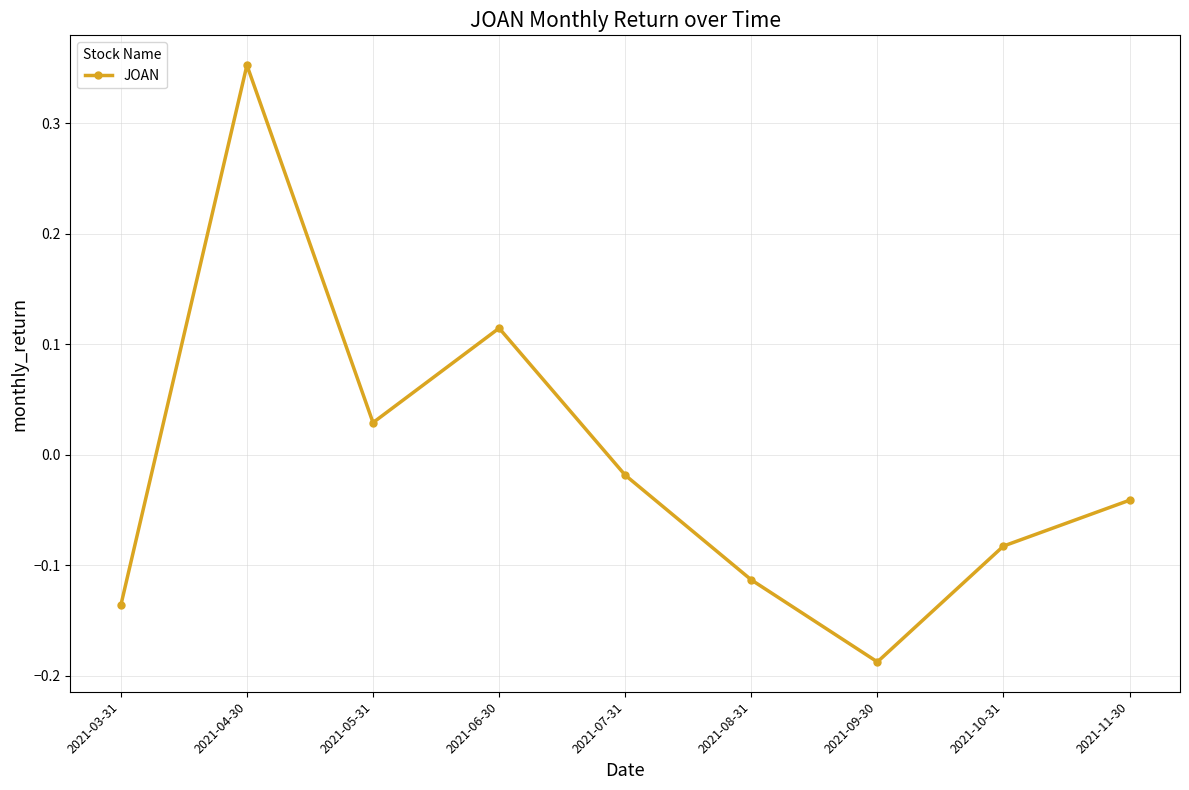

How many data points does each series have?

9